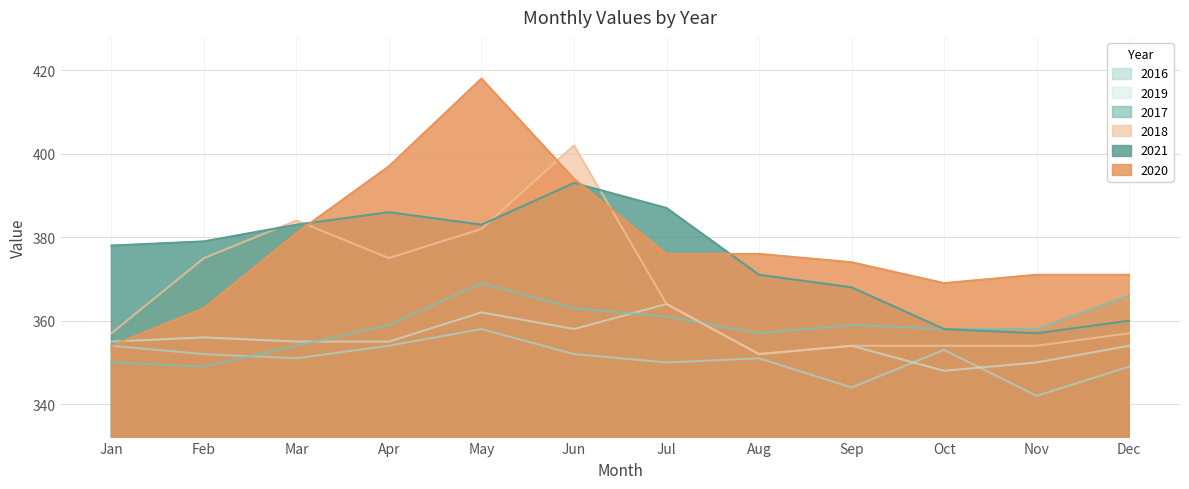

Where is the first local maximum for 2018?

Mar